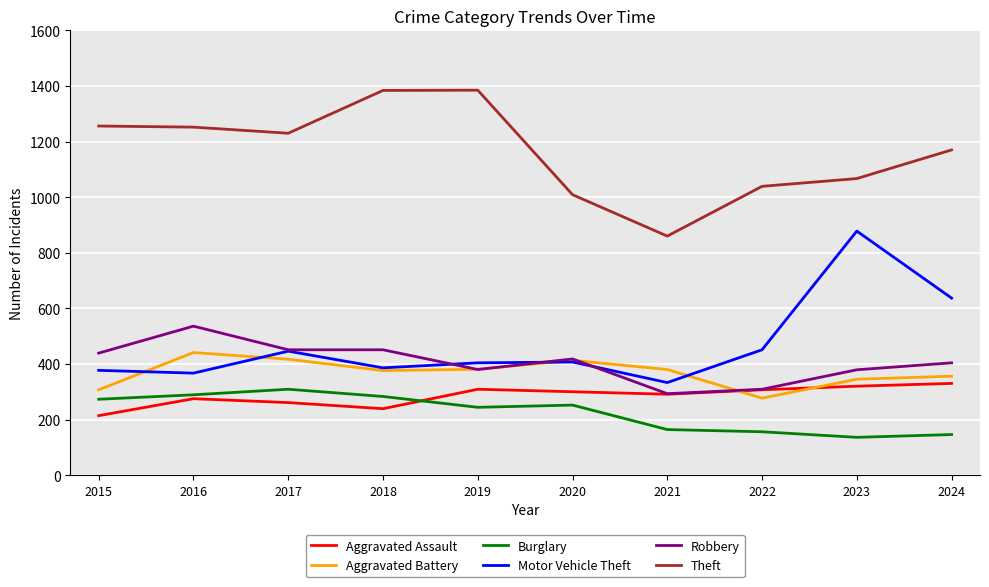

What is the smallest value displayed?

136